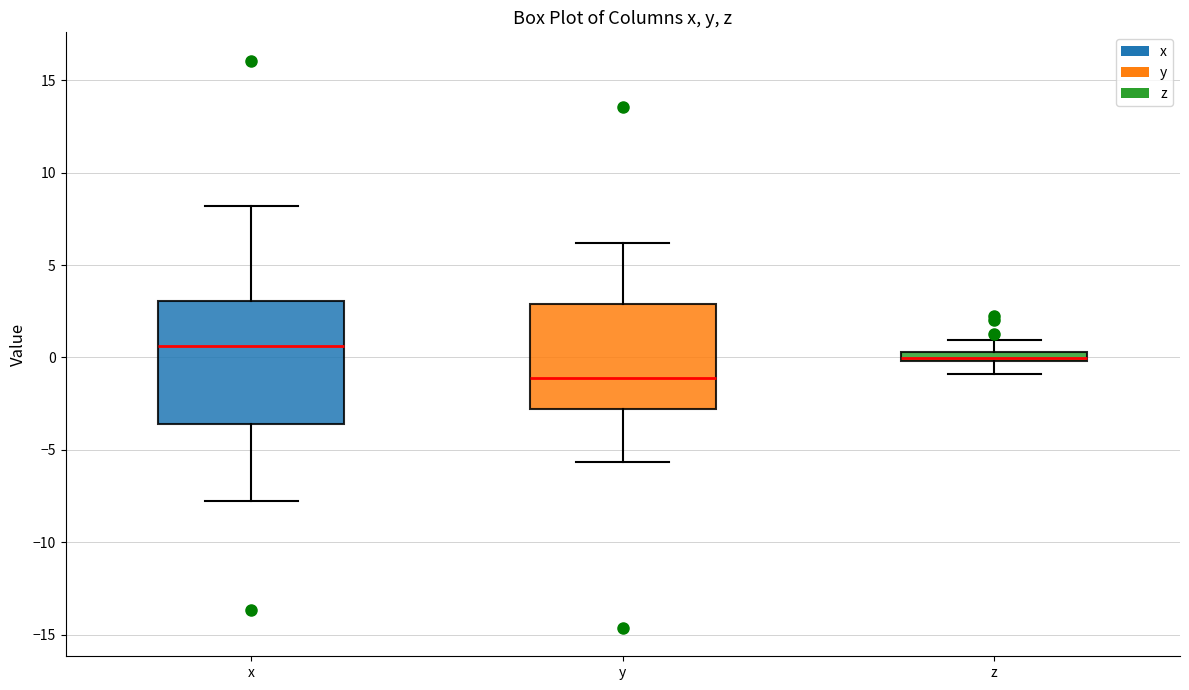

Which box has the highest median line?

x